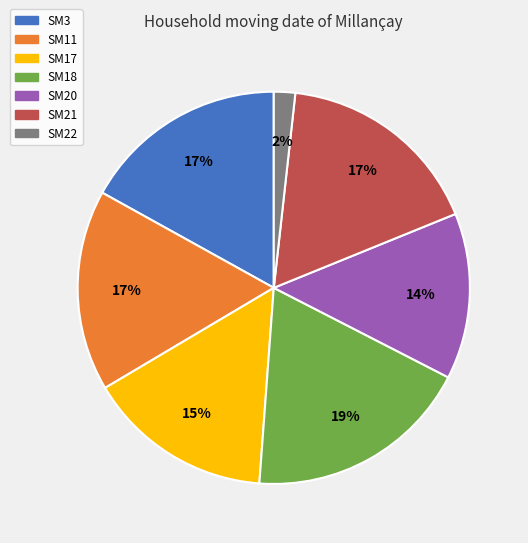

Is there any slice that represents more than half of the pie?

No